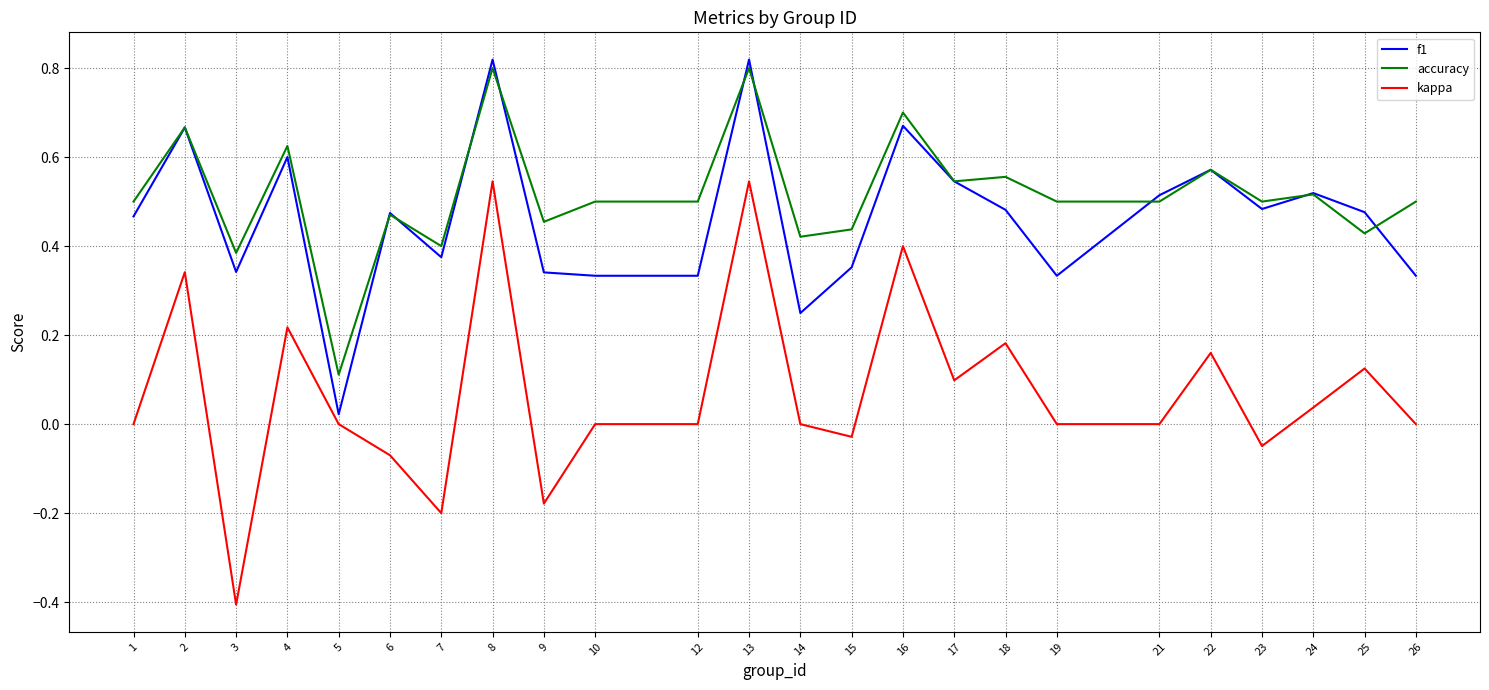

The f1 series shows 0.1 at 18. True or false?

False